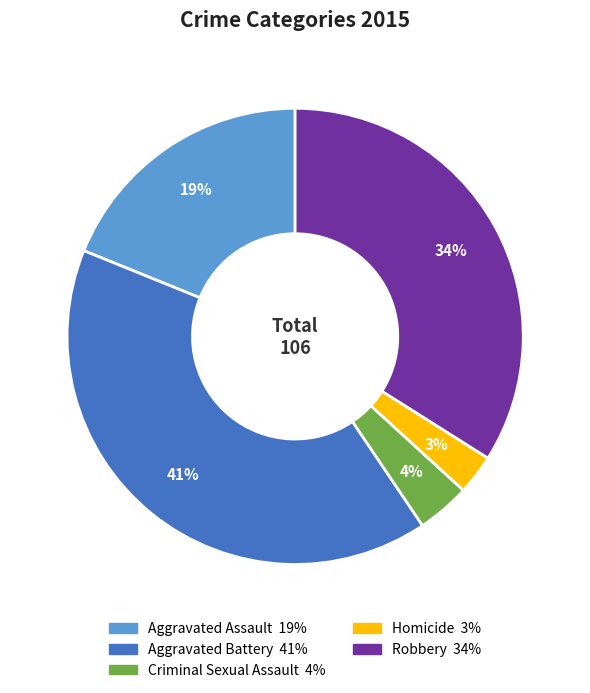

How many slices are in this pie chart?

5